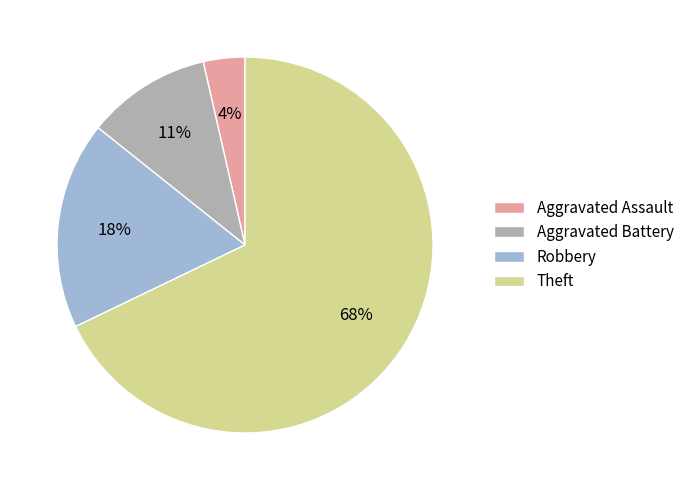

Is there a majority slice in this chart?

Yes